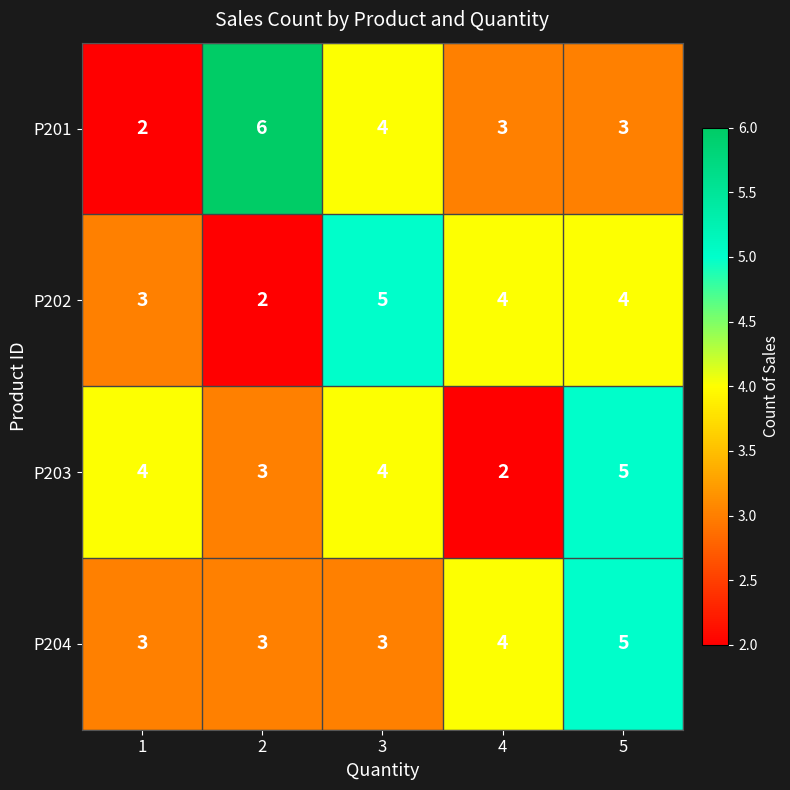

What value does the P201 series have at 4?

3